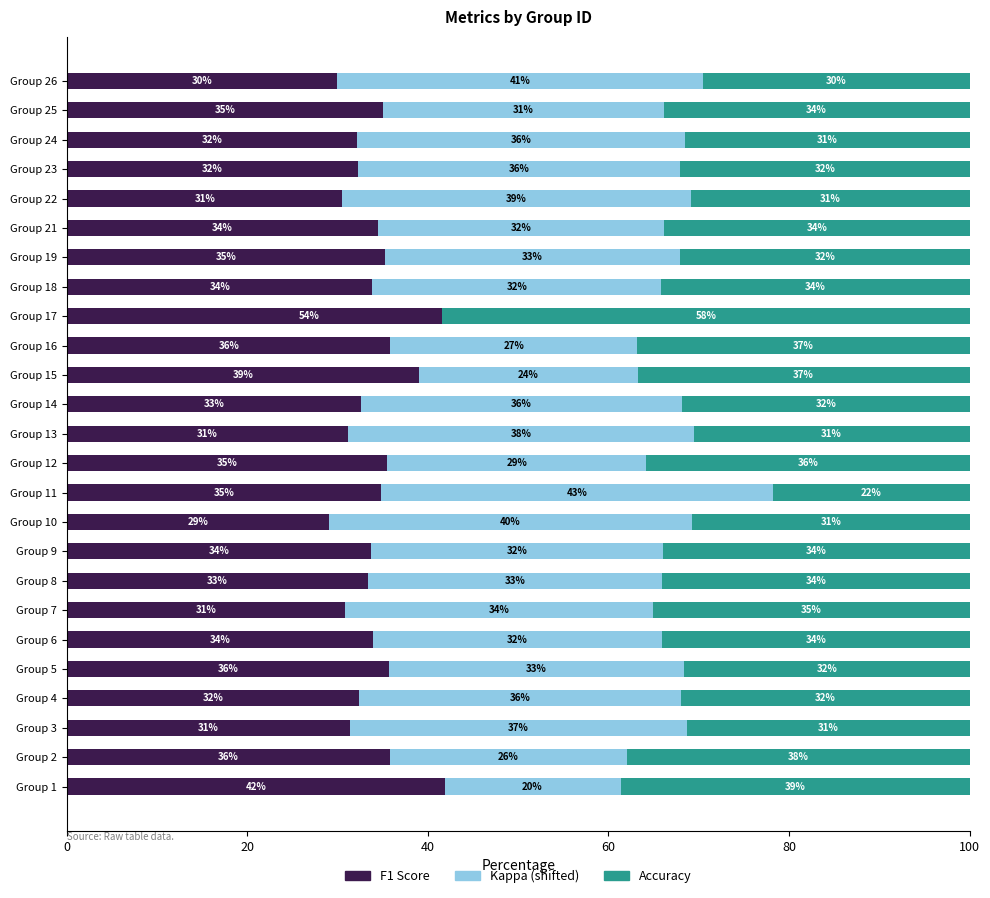

Rank the series by their average value, from highest to lowest.

f1, accuracy, kappa (shifted)